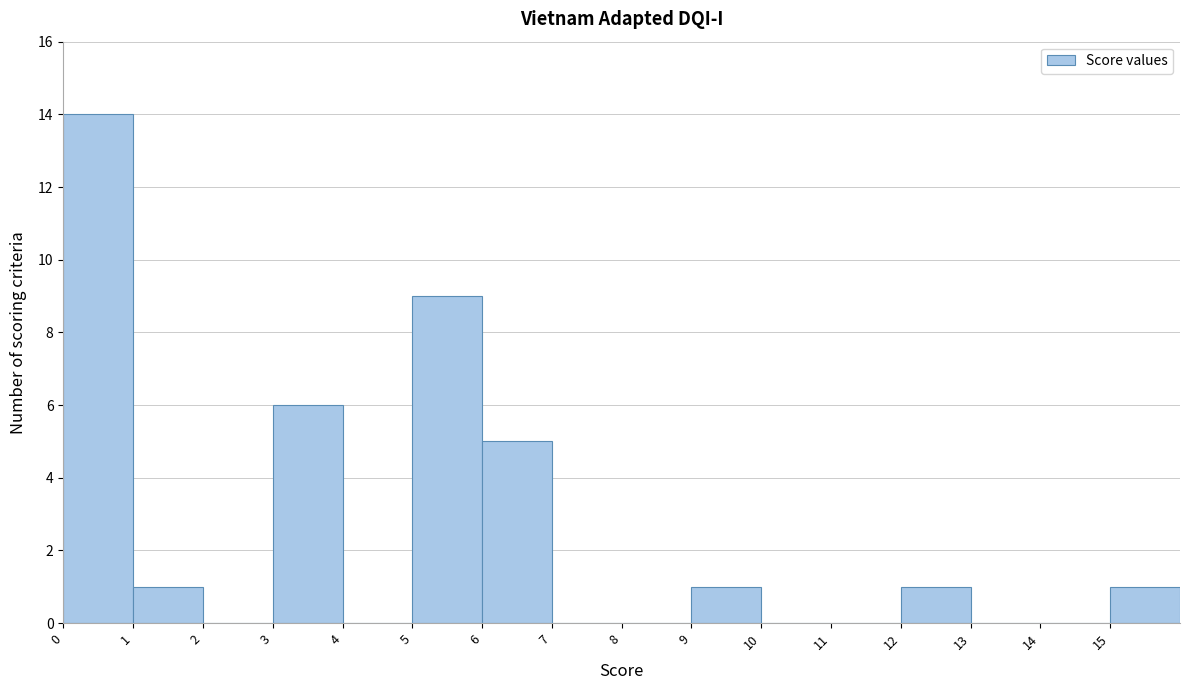

How tall is the bar that spans 15 to 16 on the x-axis? The values are not printed on the chart, so give them approximately, as read against the axis.

1